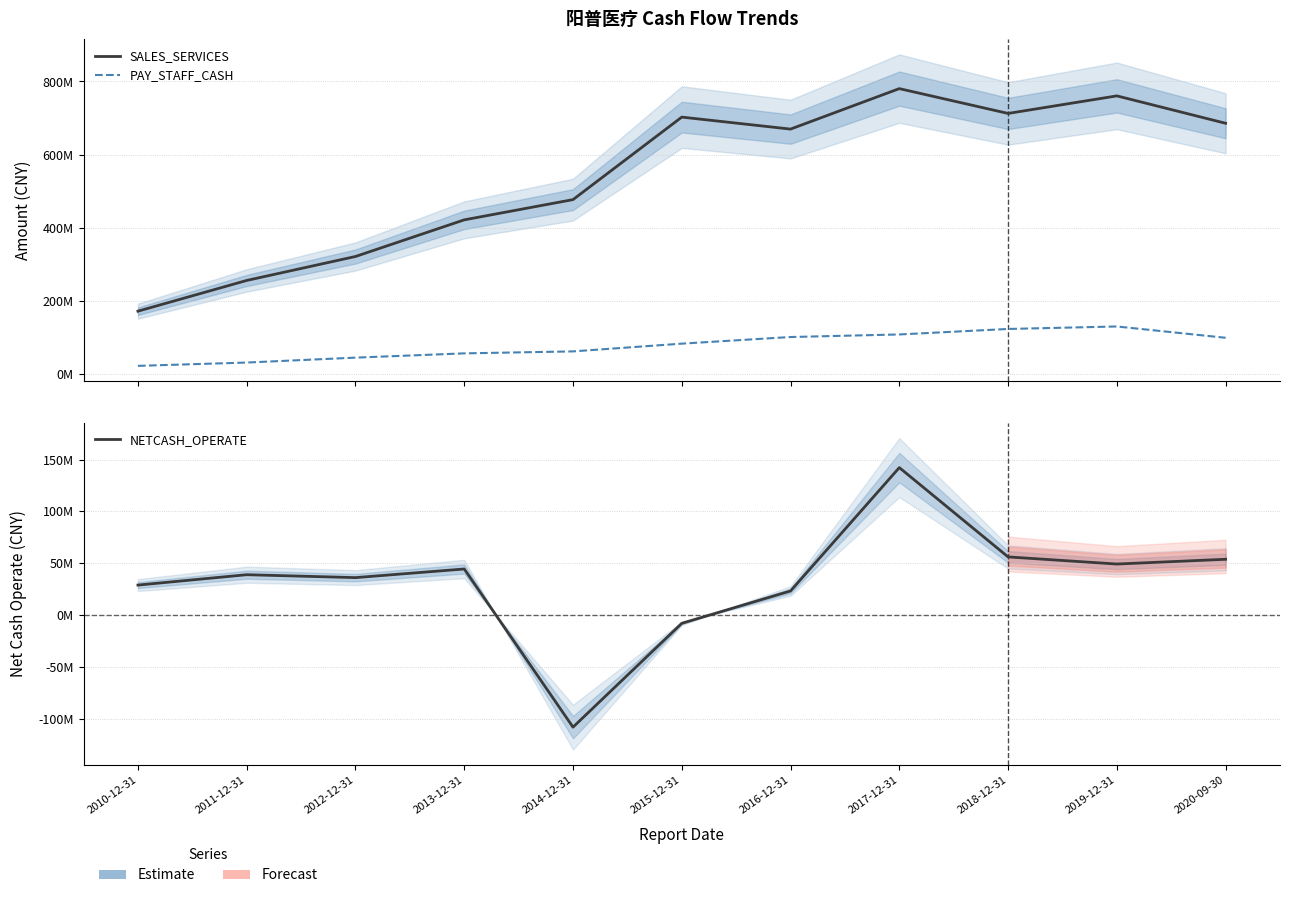

Reading left to right, transcribe all the data shown in this chart.

SALES_SERVICES: 171212623.1	255314267.3	320895222.2	421184370.6	476596114.7	702442233.7	669633694.8	780415167.3	712486285.2	760539812.0	685545209.8
PAY_STAFF_CASH: 21521210.8	30586155.5	44059089.5	55727995.7	61129594.2	82338965.0	100490111.9	107499154.5	122524570.6	129331296.6	98404956.2
NETCASH_OPERATE: 28855398.8	38862920.0	36062204.8	44381253.9	-108198450.5	-8019496.1	23185032.5	142192980.5	56036177.1	49162409.5	53756286.3